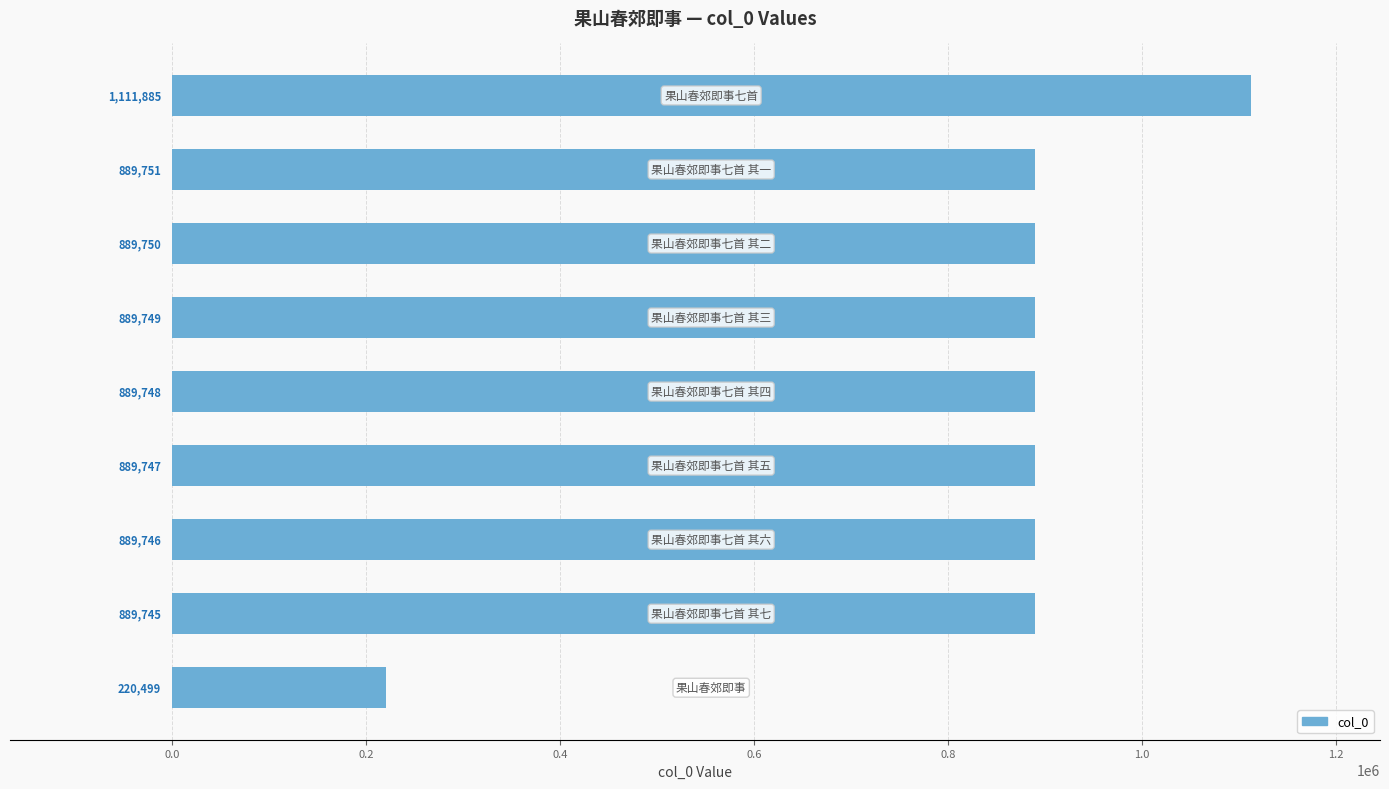

What is the maximum value shown in the chart?

1111885